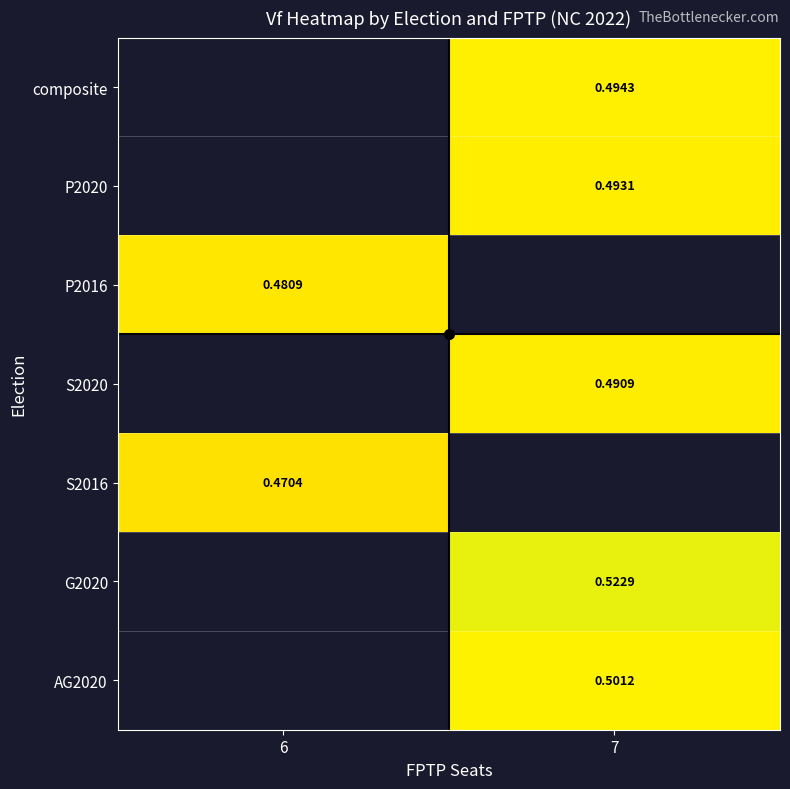

Is the value of G2020 at 7 greater than the value of S2016 at 6?

Yes